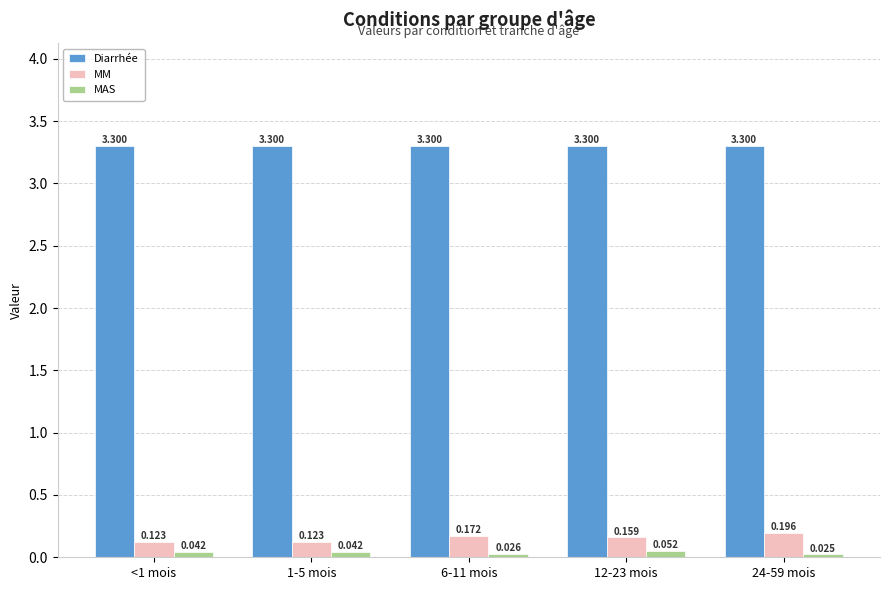

What are all the series names shown in the legend?

Diarrhée, MM, MAS